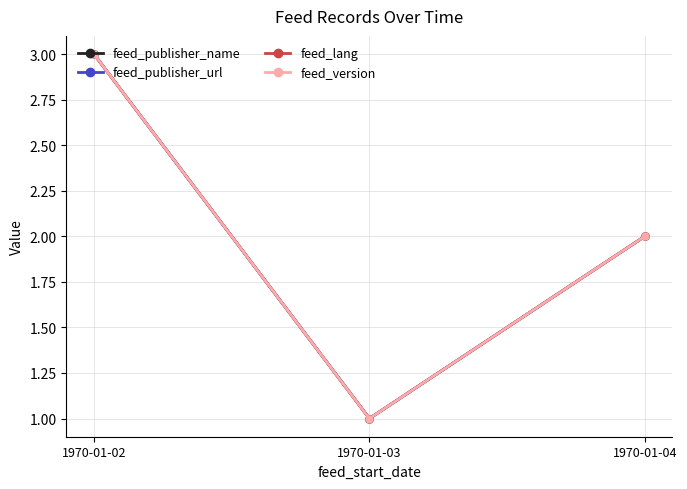

Which series changed the most between 1970-01-03 and 1970-01-04?

feed_publisher_name